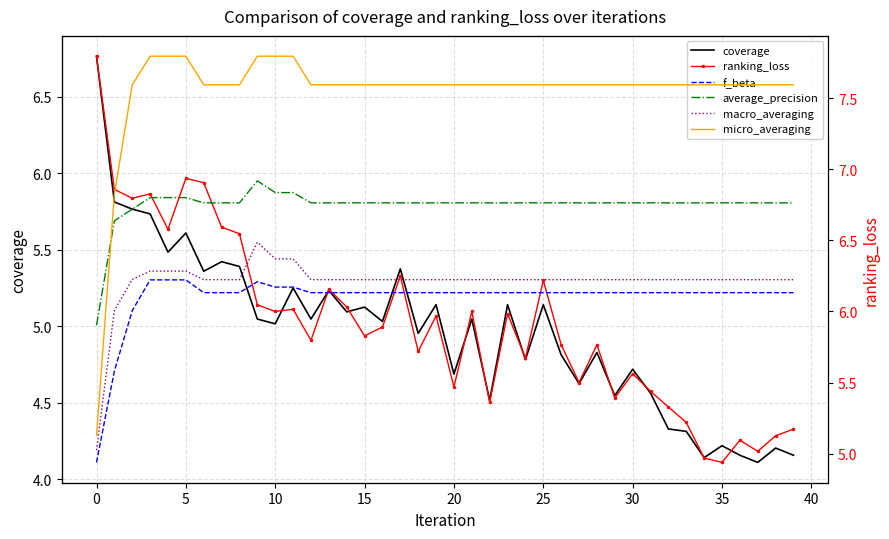

True or false: macro_averaging and micro_averaging intersect in this chart.

False